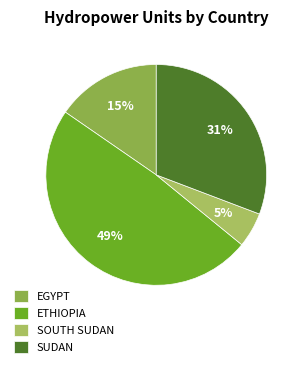

Rank the categories by value from lowest to highest.

SOUTH SUDAN, EGYPT, SUDAN, ETHIOPIA